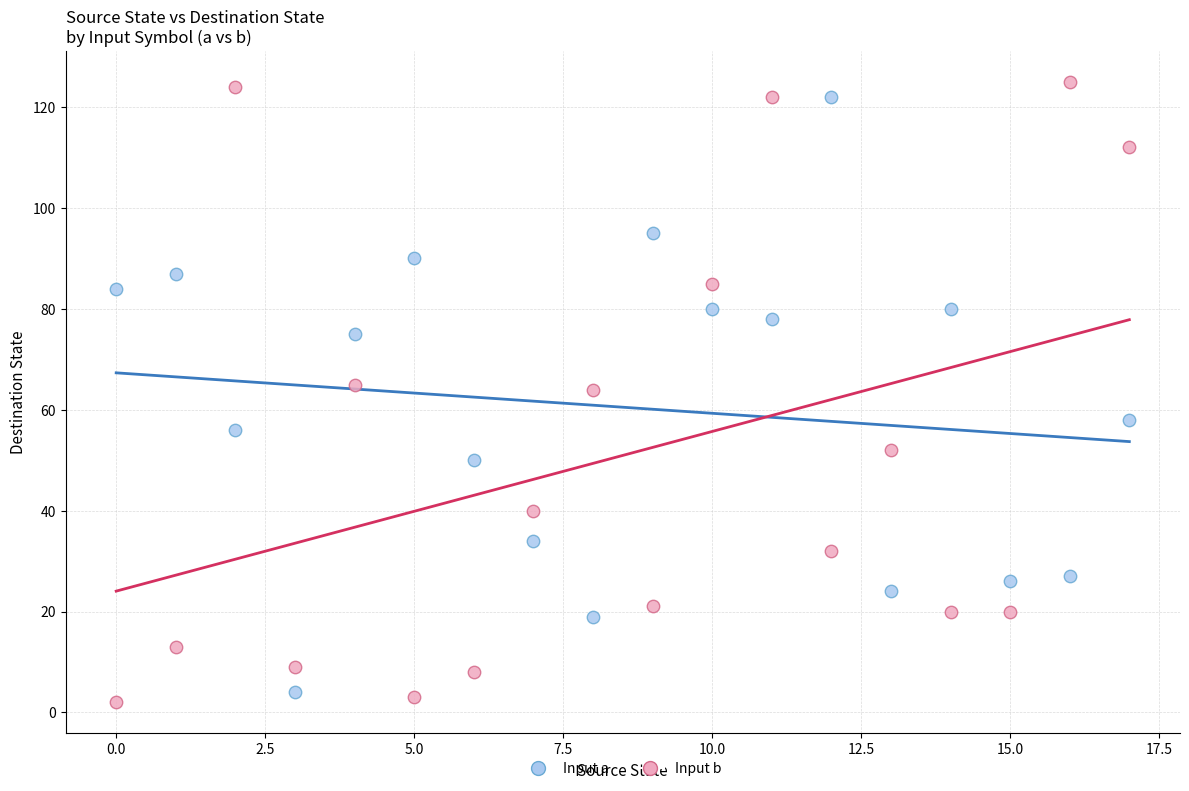

What are all the series names shown in the legend?

Input a, Input b